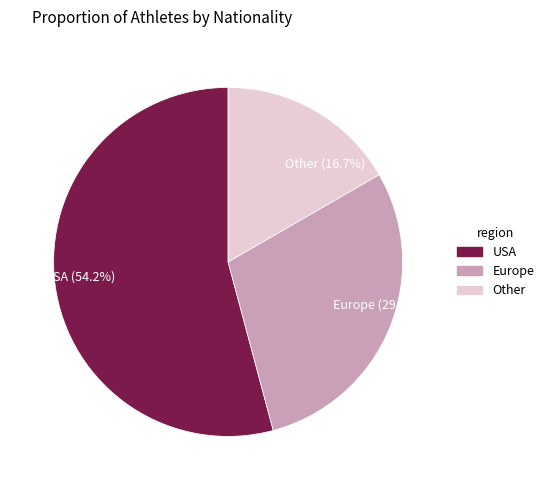

Rank the categories by value from highest to lowest.

USA (54.2%), Europe (29.2%), Other (16.7%)